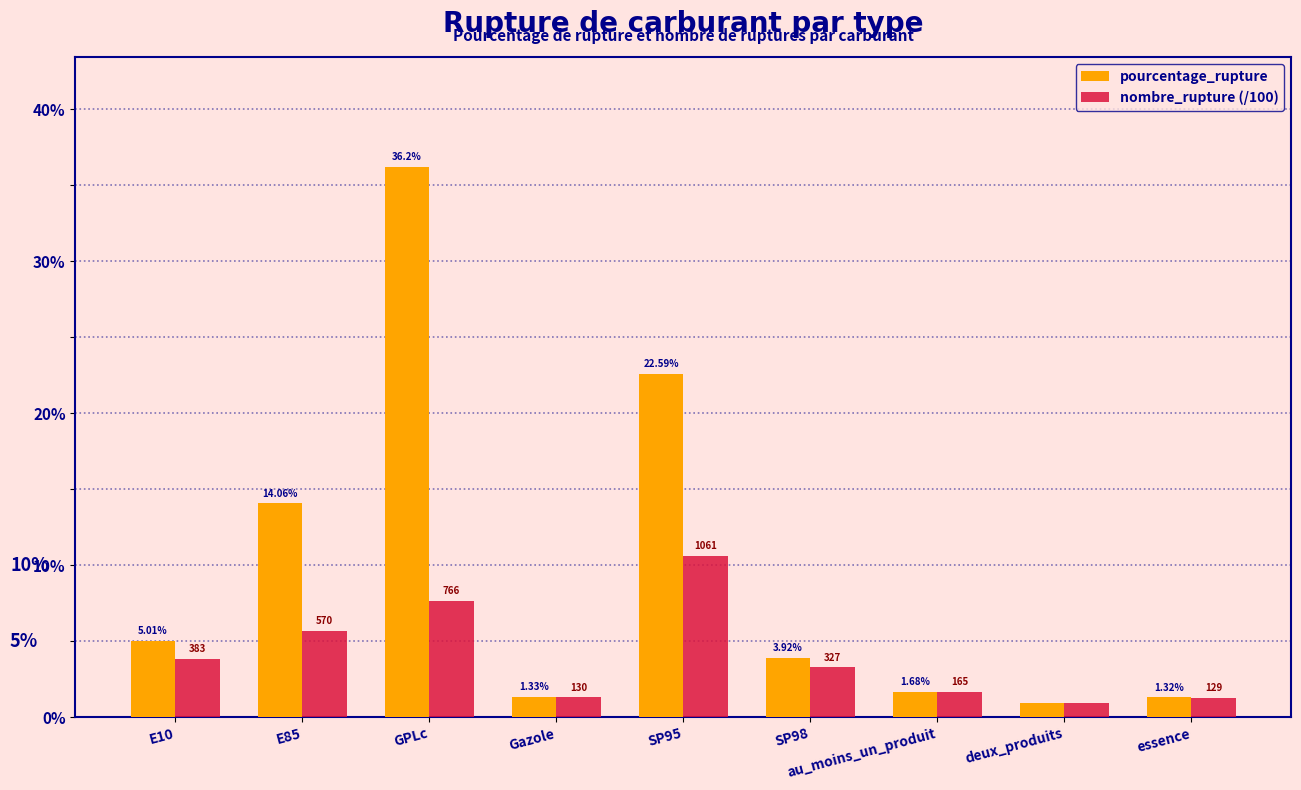

Which series changed the most between SP95 and SP98?

pourcentage_rupture